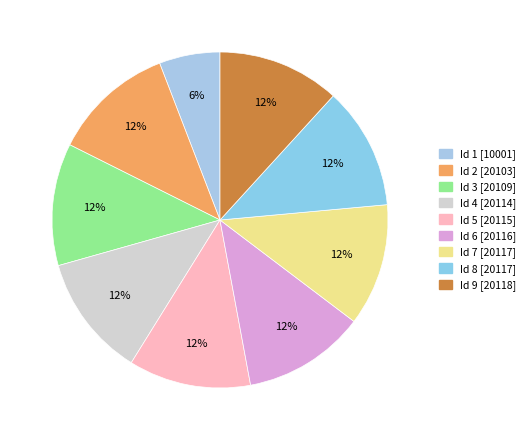

Which slice is the smallest?

Id 1 [10001]